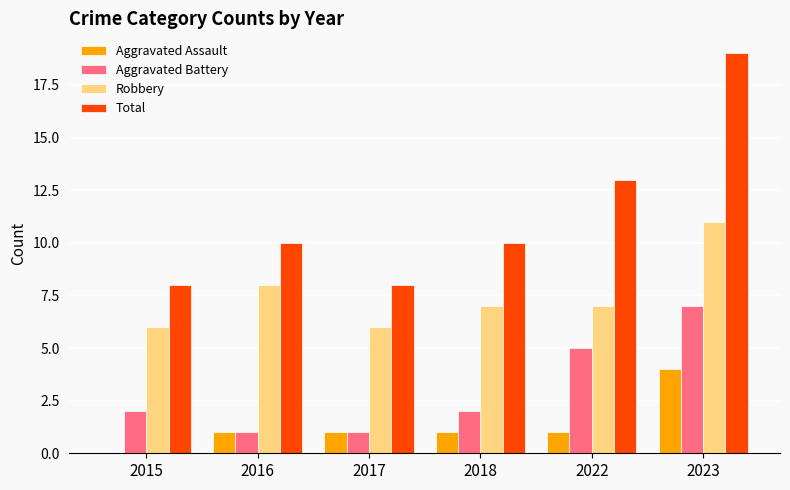

What is the sum of all Total values?

68